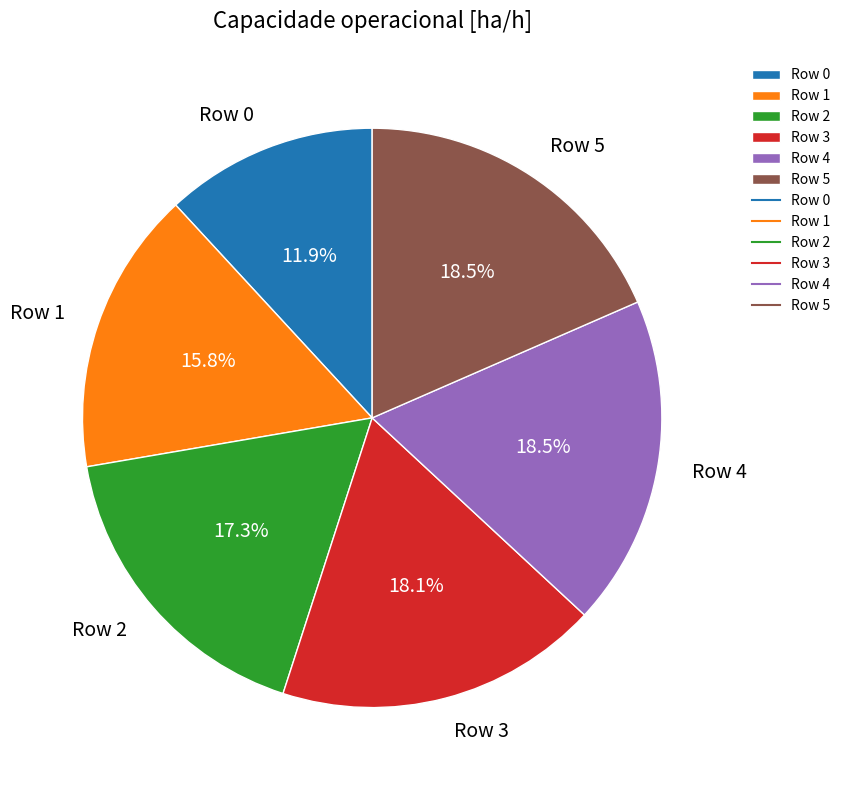

How many slices are in this pie chart?

6